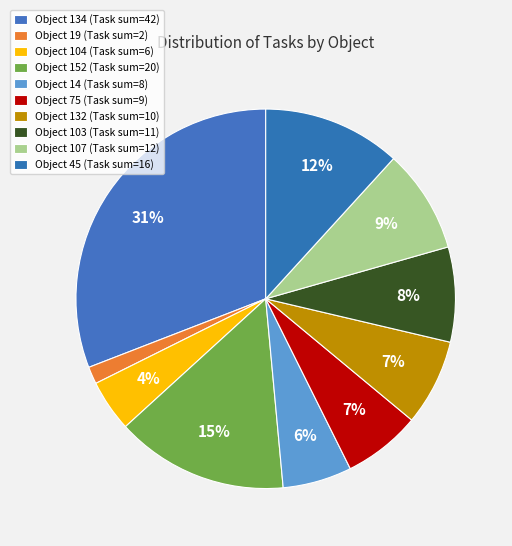

How many segments does this pie chart have?

10